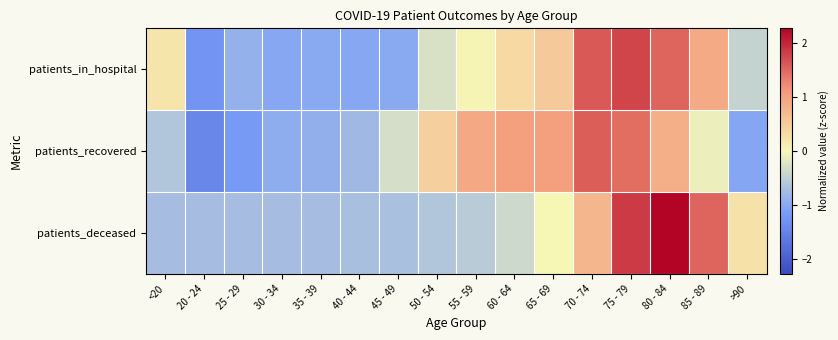

At which category is the sum across all series the highest?

75 - 79